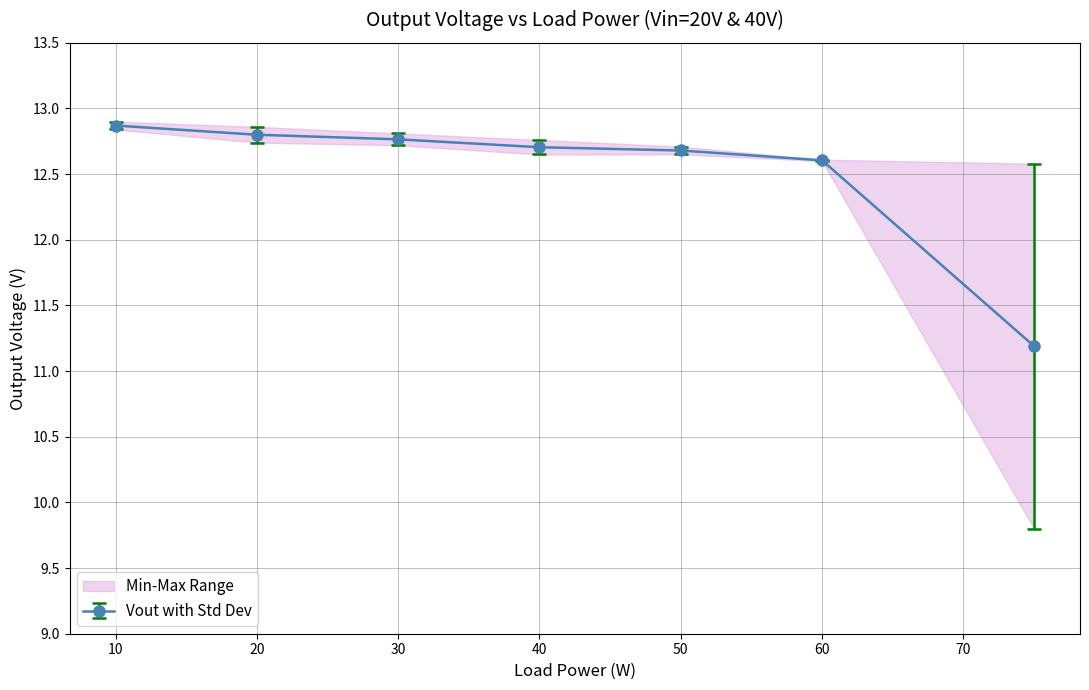

The Vout with Std Dev series shows 12.9 at 10. True or false?

True